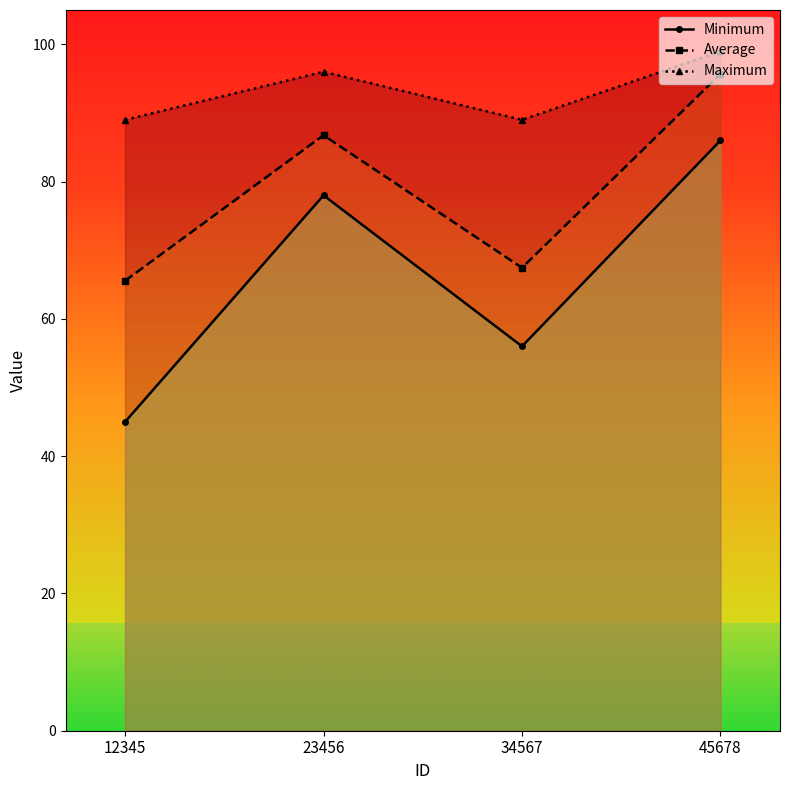

True or false: Minimum and Maximum cross at least once.

False